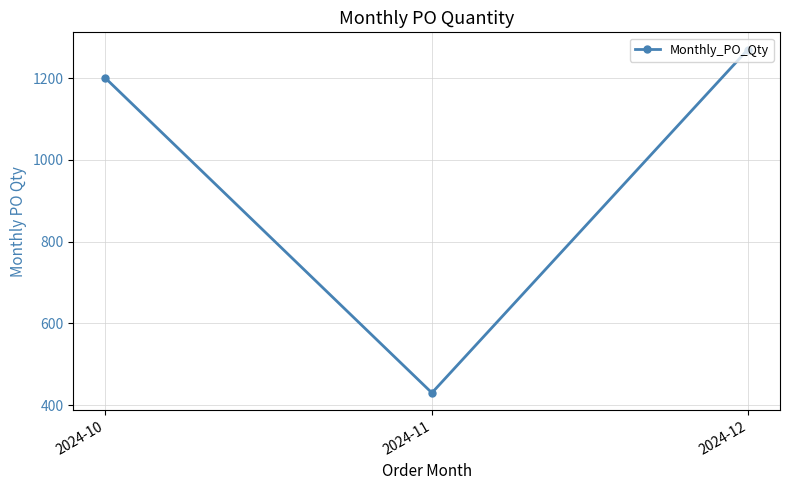

Reading left to right, list all the values displayed in this chart.

1200	430	1270